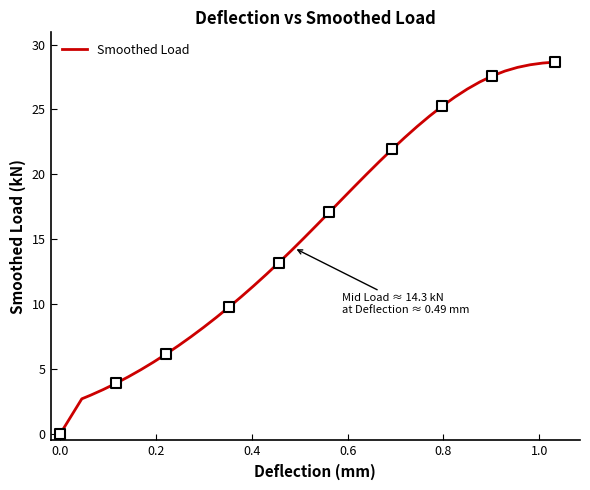

What is the greatest value displayed?

28.7